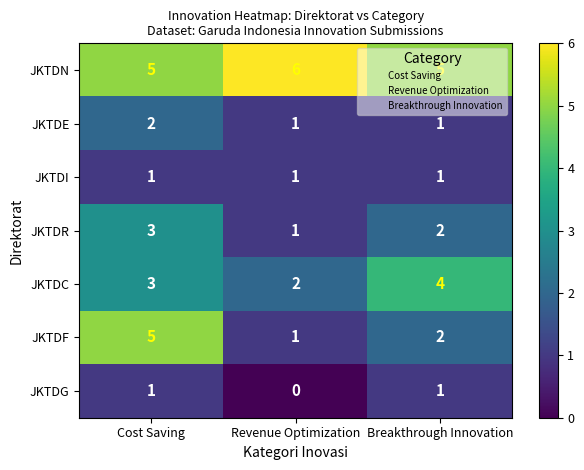

What is the approximate value of JKTDN at Revenue Optimization?

6